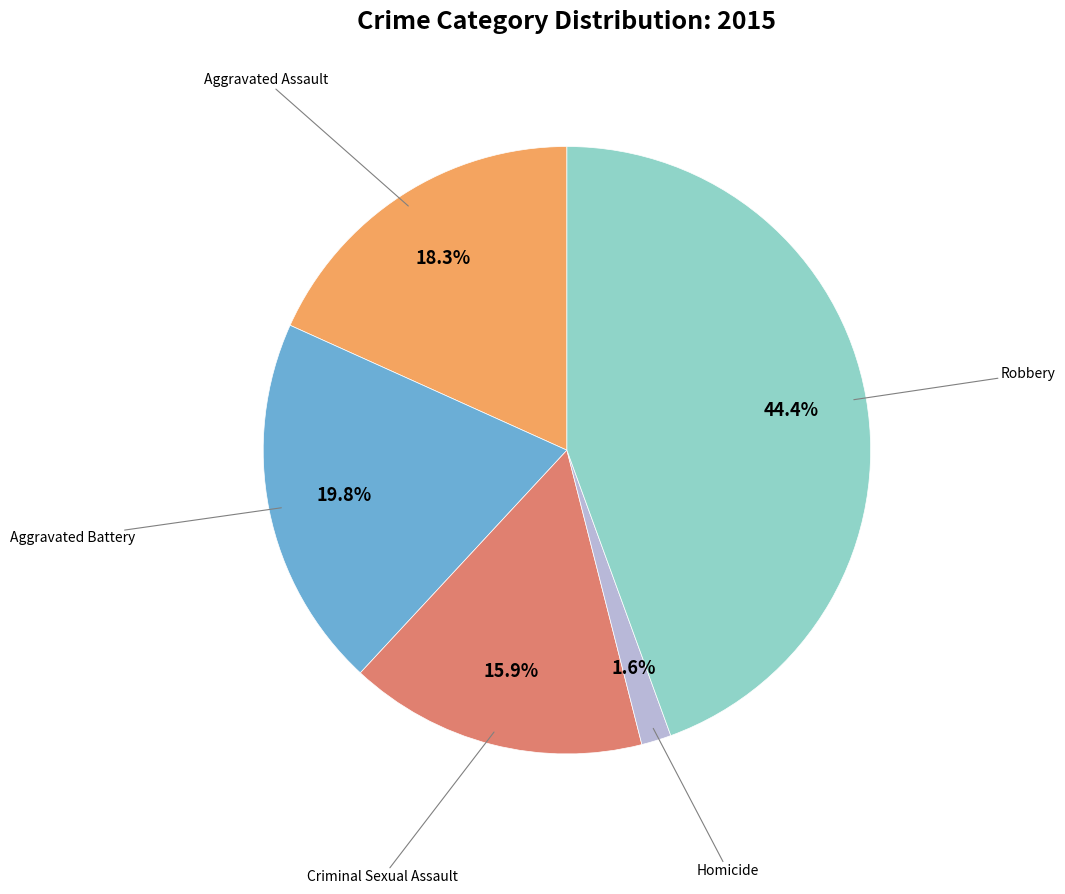

Is there any slice that represents more than half of the pie?

No